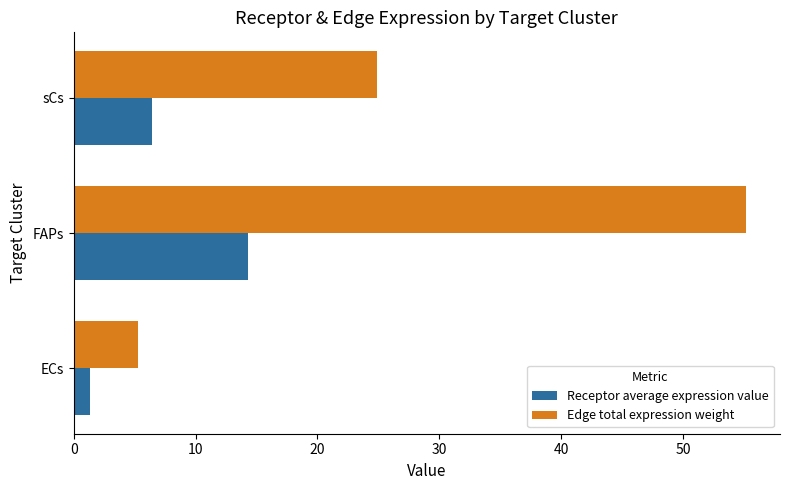

Rank the categories by Receptor average expression value value from highest to lowest.

FAPs, sCs, ECs